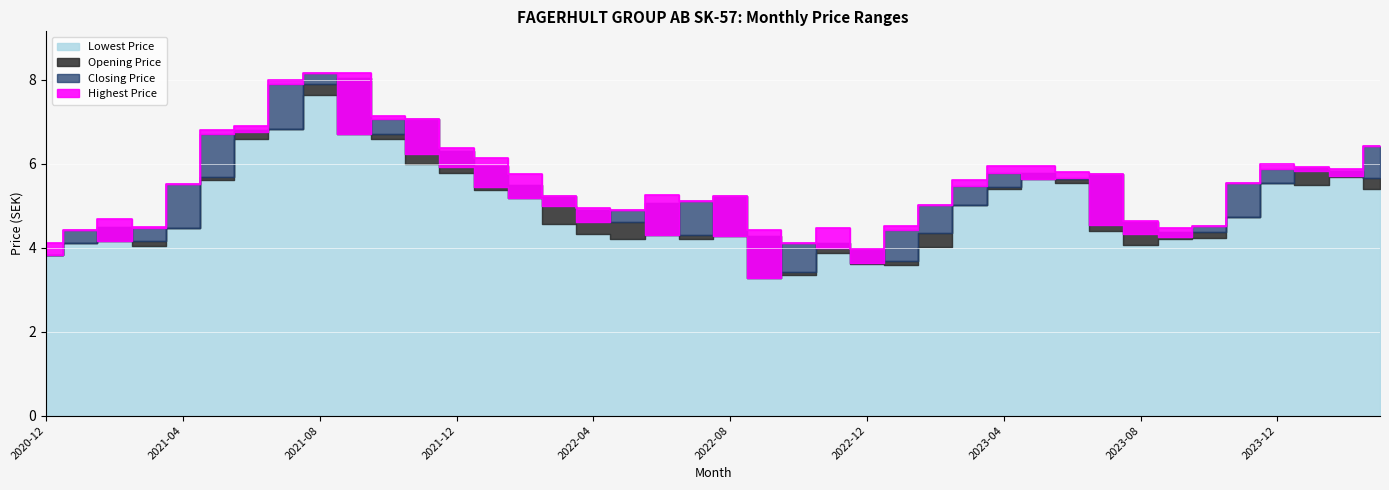

List the series in order of their peak value, highest first.

Highest Price, Closing Price, Opening Price, Lowest Price